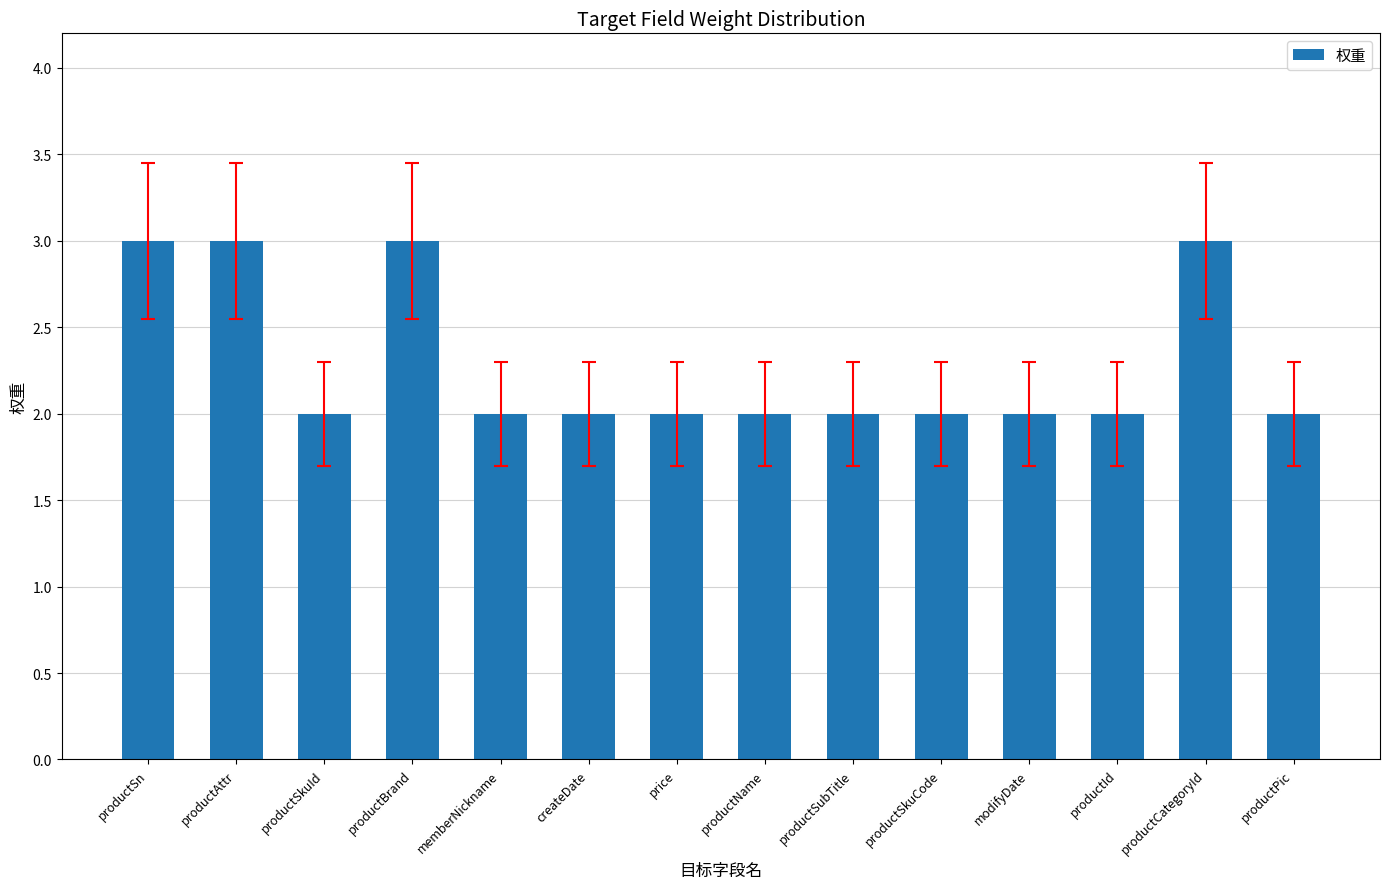

What is the approximate value at productSn?

3